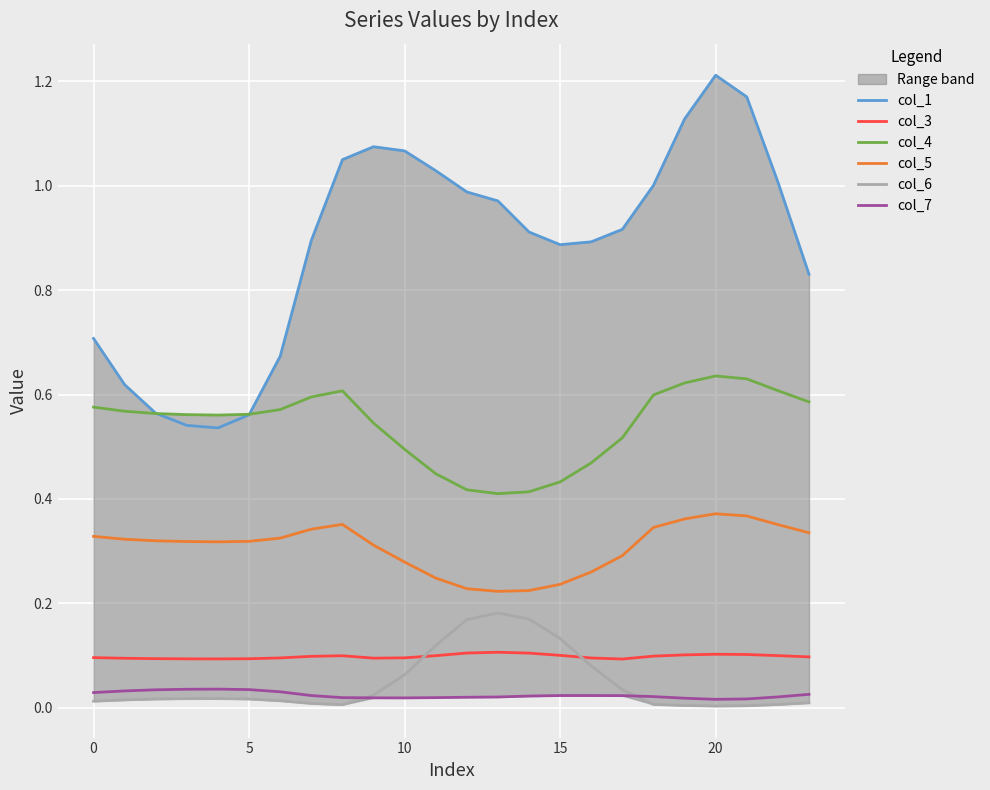

What is the maximum value for col_1?

1.2